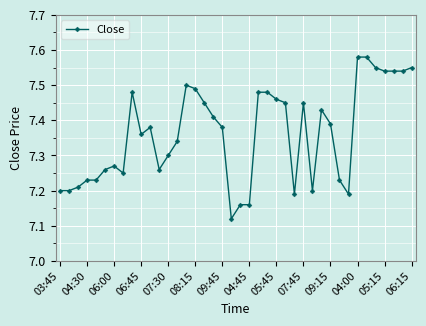

True or false: the data has more than 2 interior local peaks.

True